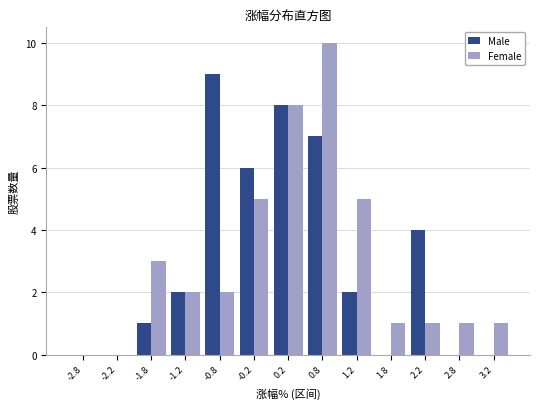

In the Female series, which range on the x-axis has the tallest bar?

0.5 to 1.0